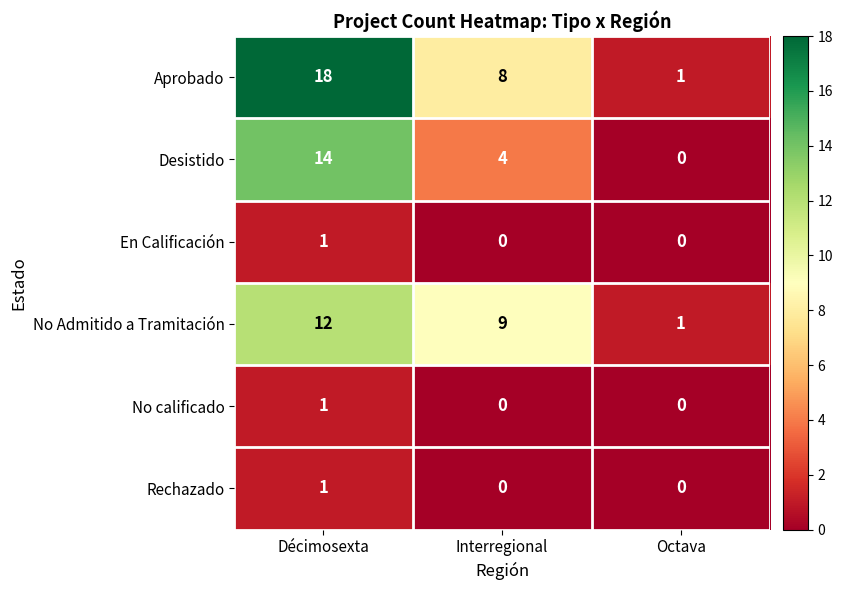

What is the greatest value displayed?

18